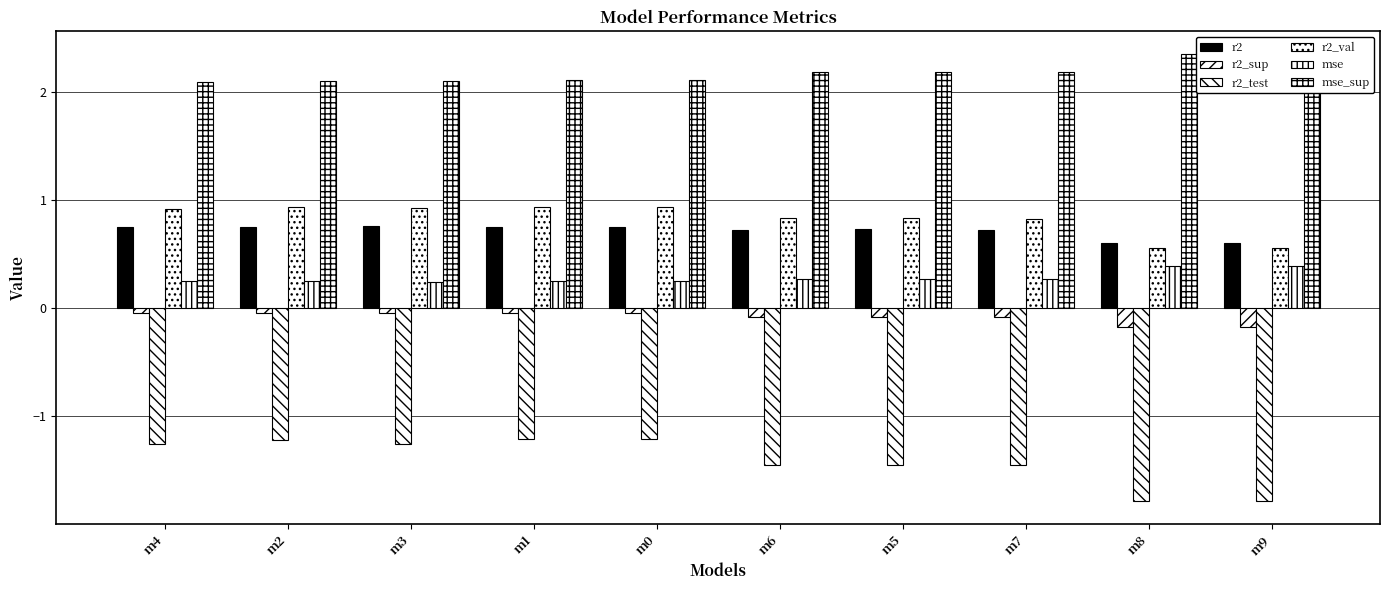

Is the value of mse at m7 greater than the value of r2_test at m6?

Yes